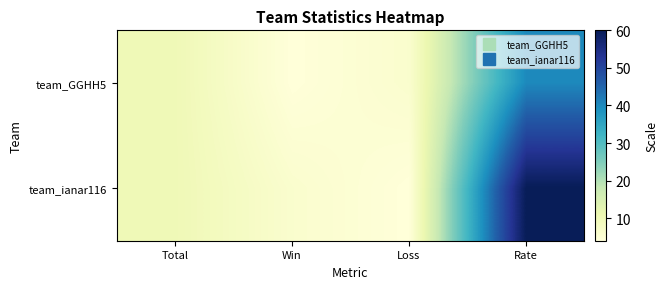

Count the number of categories in the chart.

4